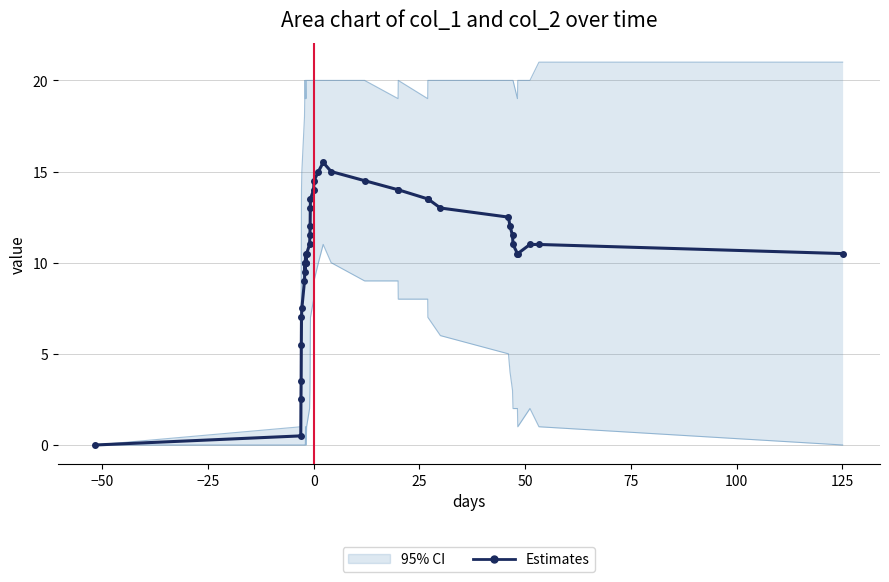

Is it true that col_1 equals 25.1 at 28?

False